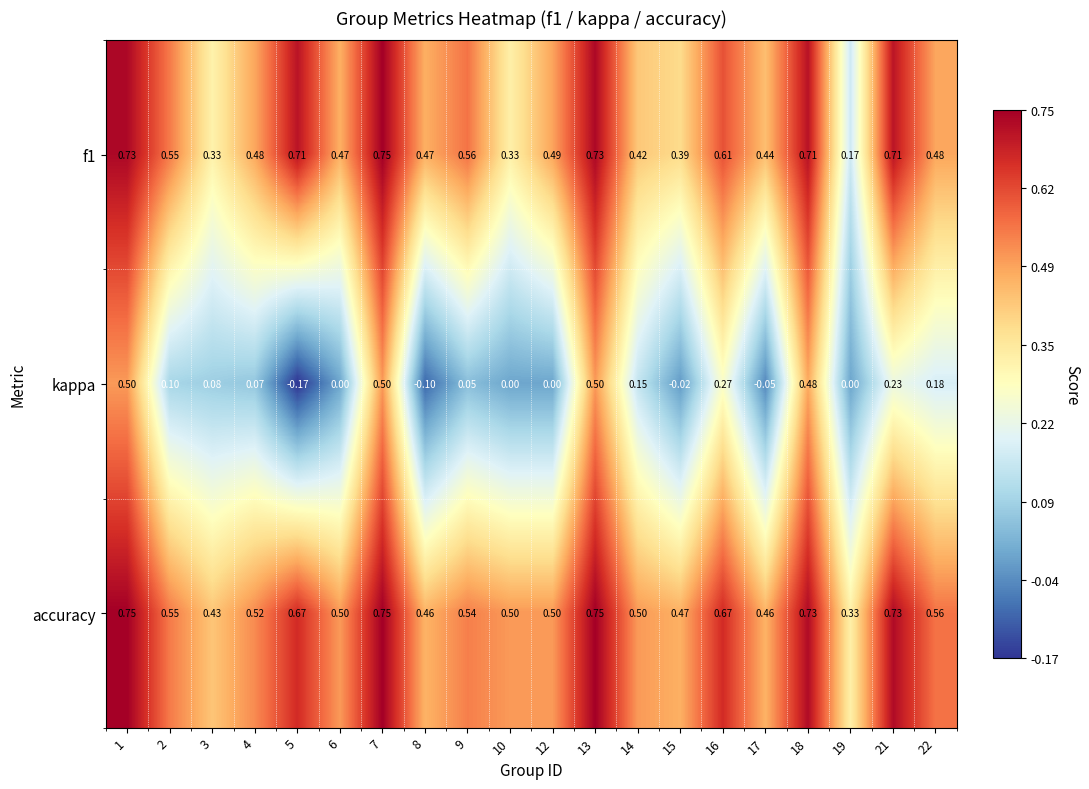

Which series has the widest spread of values?

kappa